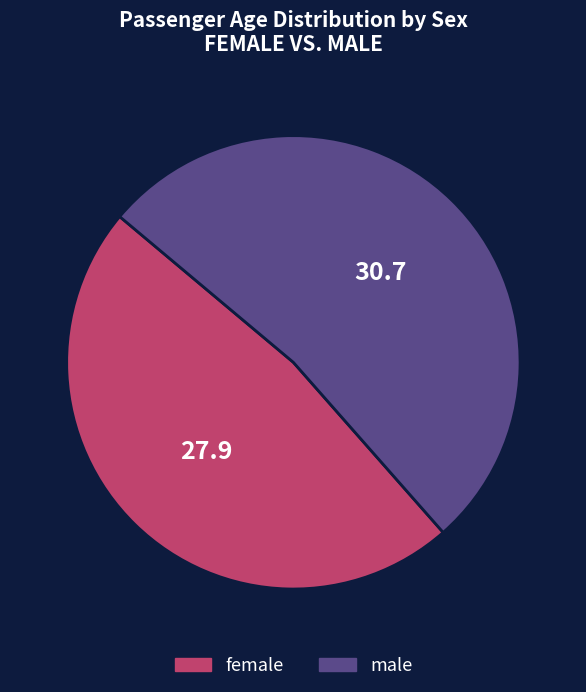

Which slice is the smallest?

female